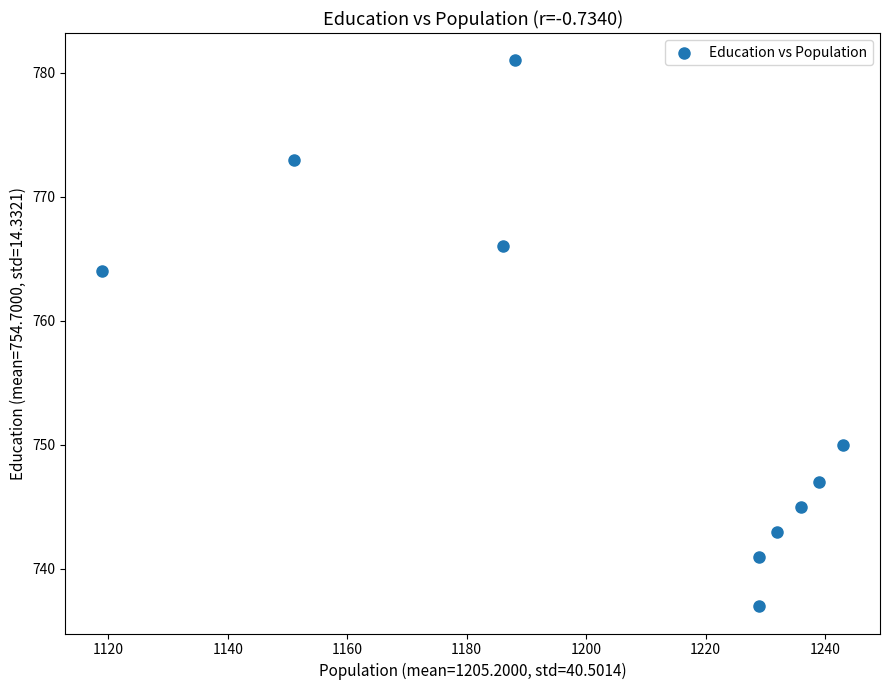

What Y value in the scatter plot is closest to 759?

764